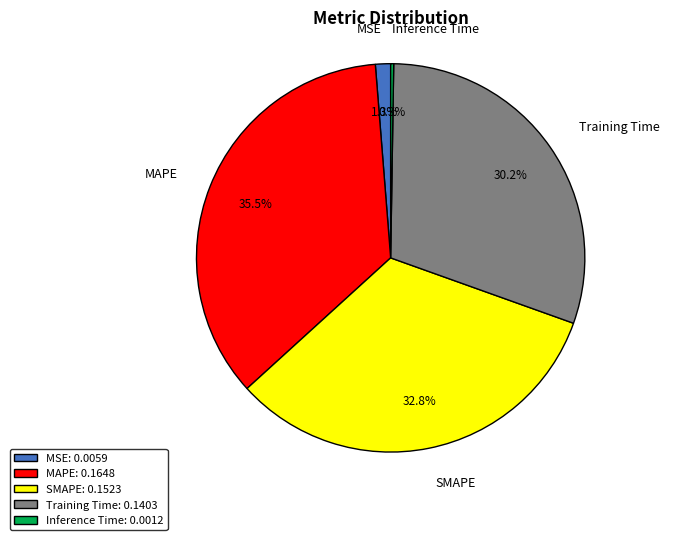

Do Training Time and MSE together represent more than half of the pie?

No